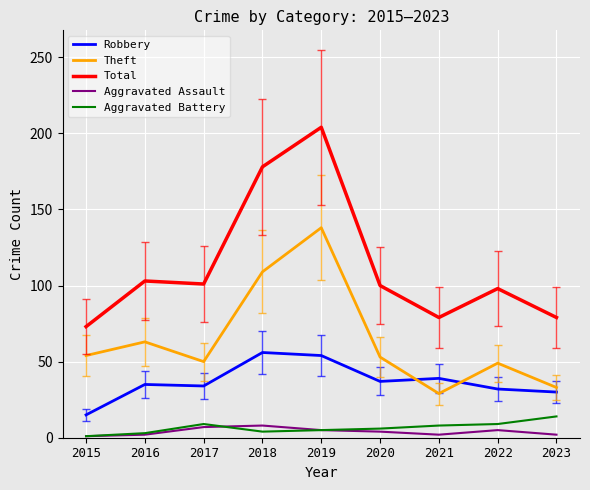

The Total series shows 101 at 2017. True or false?

True